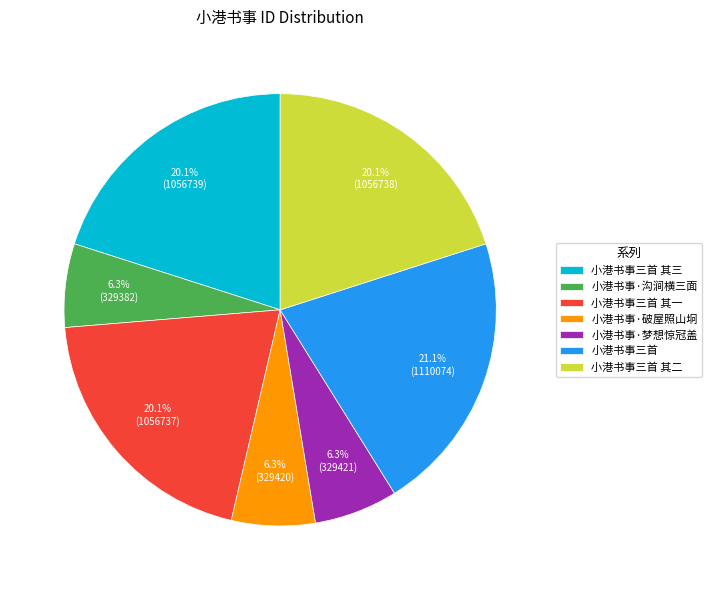

What is the ratio of the value at 小港书事三首 其二 to the value at 小港书事·破屋照山坰?

3.2